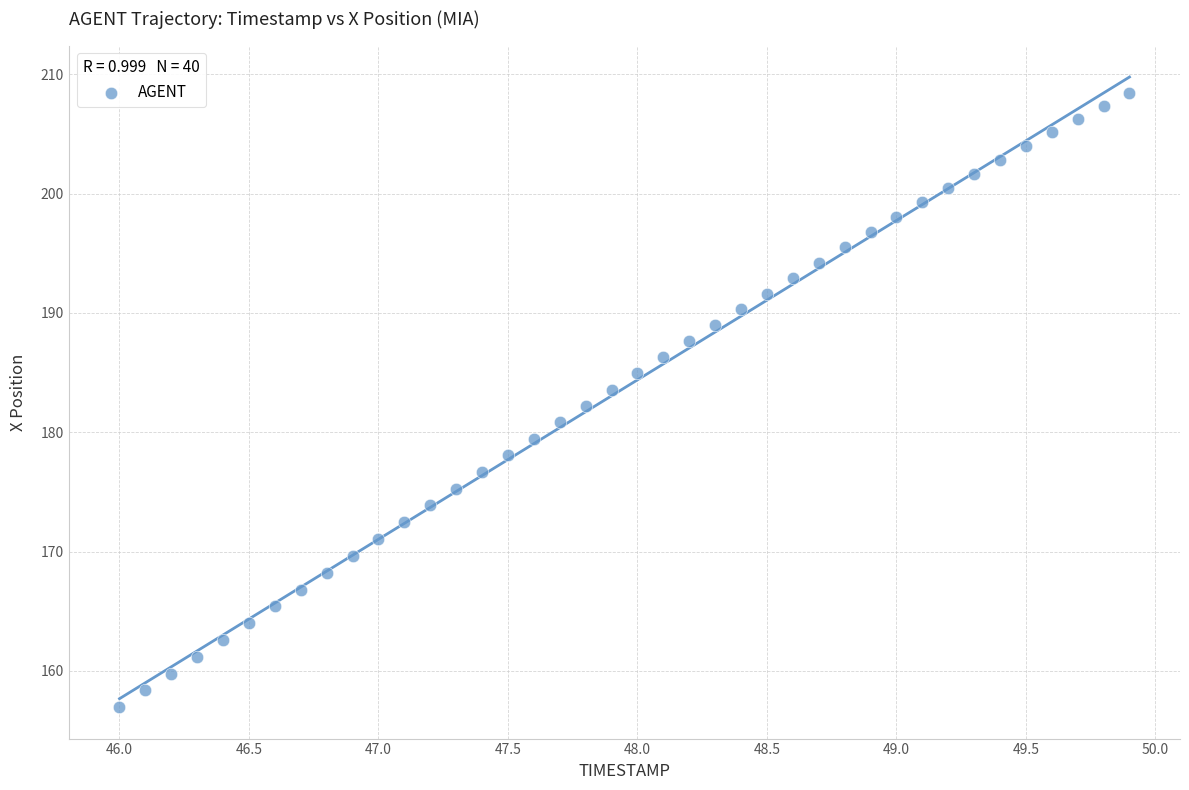

What is the range of Y values (max minus min)?

51.4